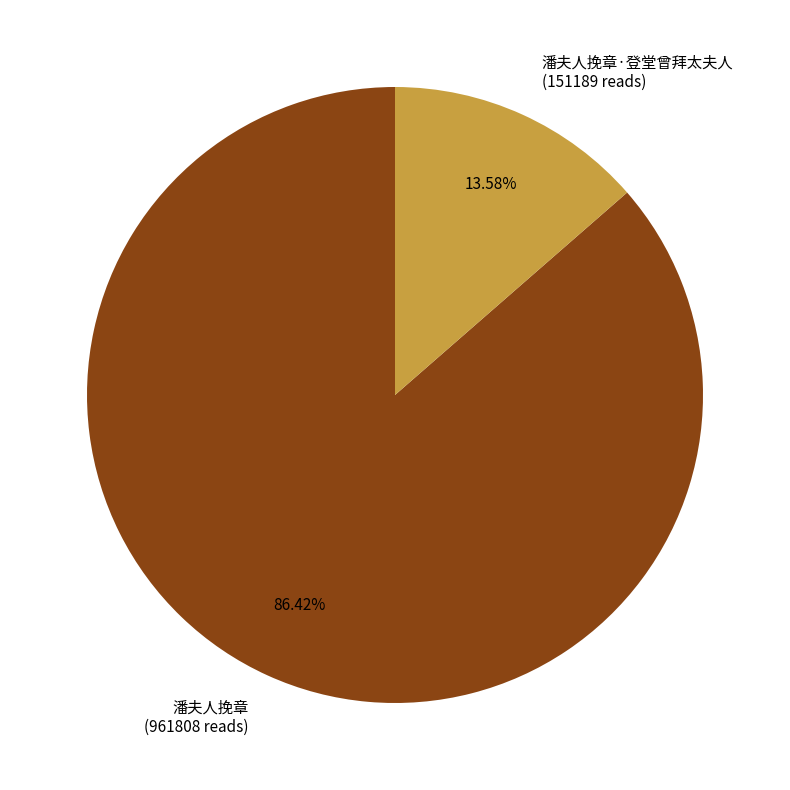

Combined, do 潘夫人挽章·登堂曾拜太夫人 (151189 reads) and 潘夫人挽章 (961808 reads) account for over 50%?

Yes